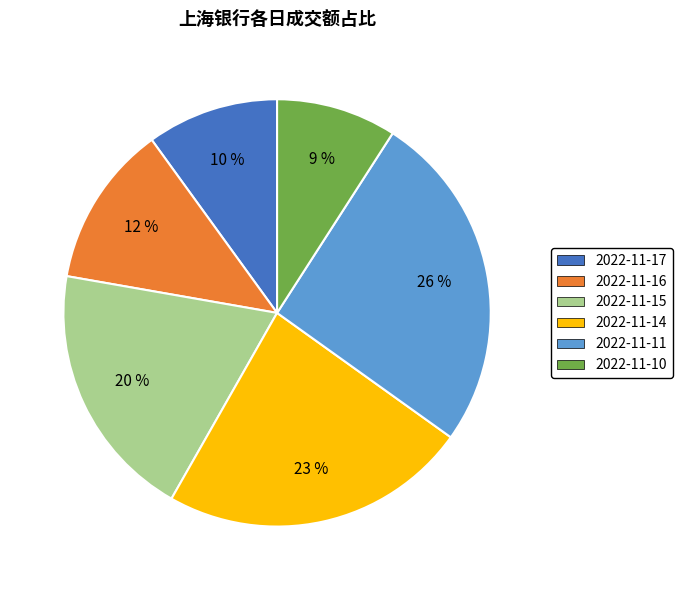

True or false: 2022-11-15 accounts for 13% of the total.

False